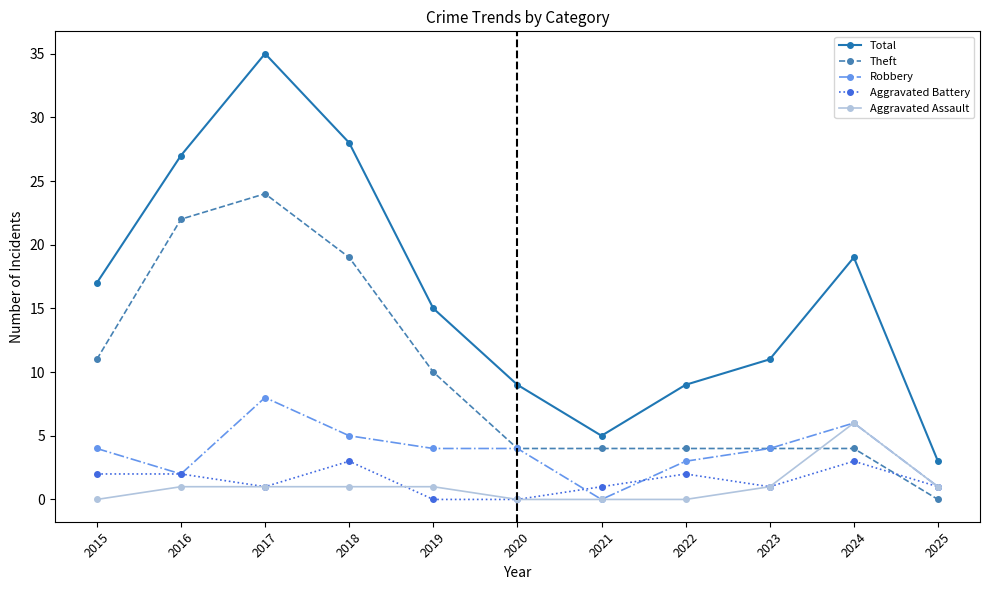

What is the difference between the Total values at 2025 and 2022?

6